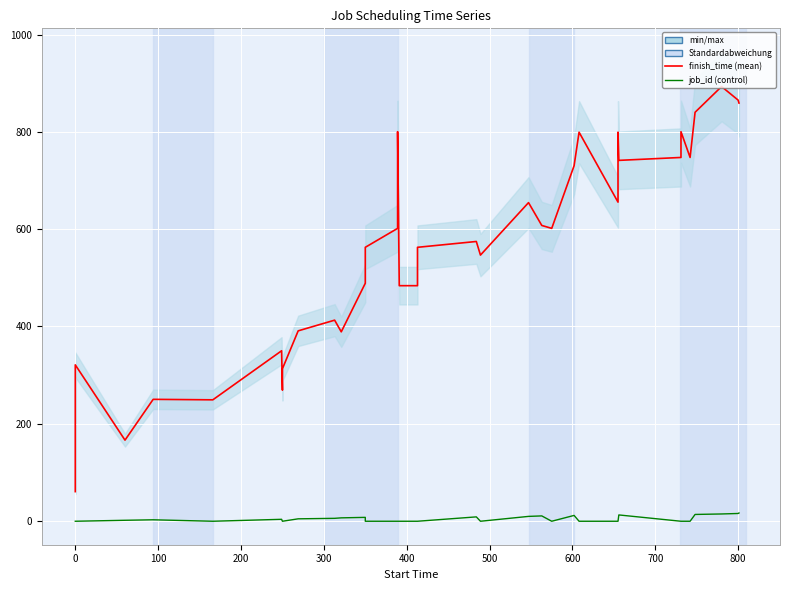

Which series has the largest total across all categories?

finish_time